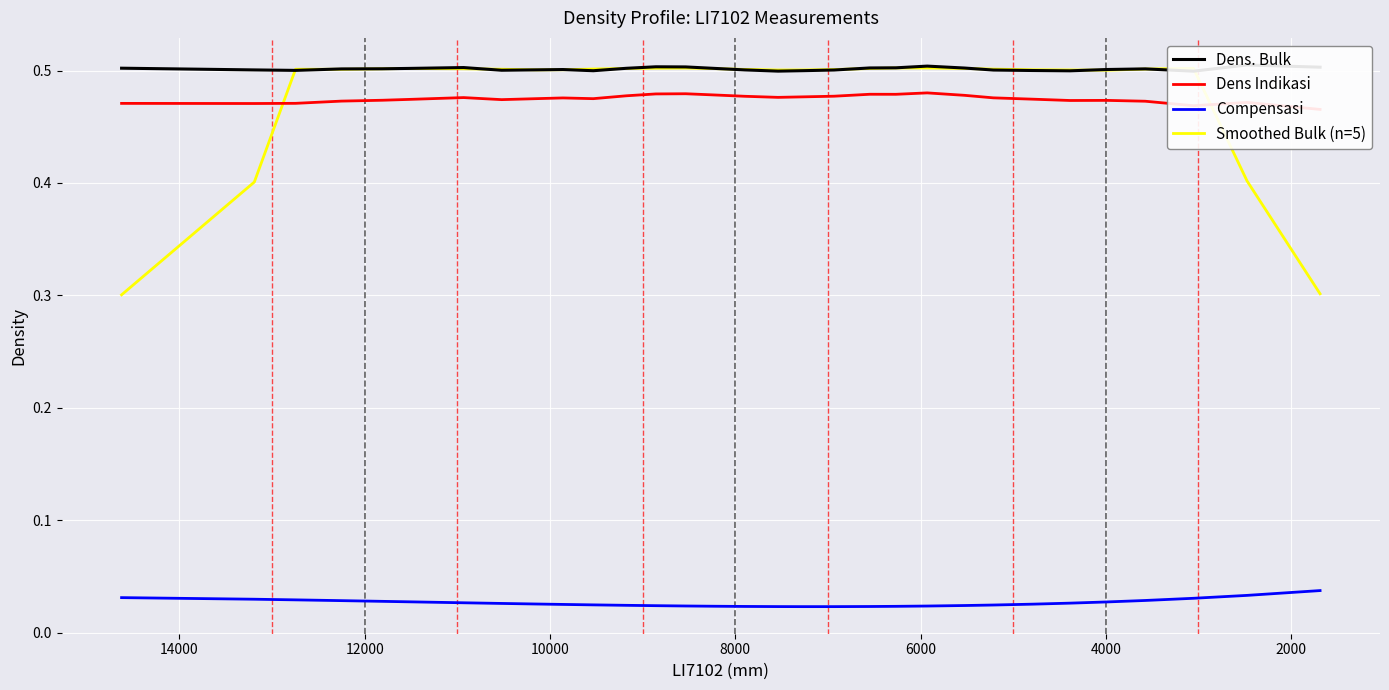

Does the chart display data point markers on the line(s)?

No